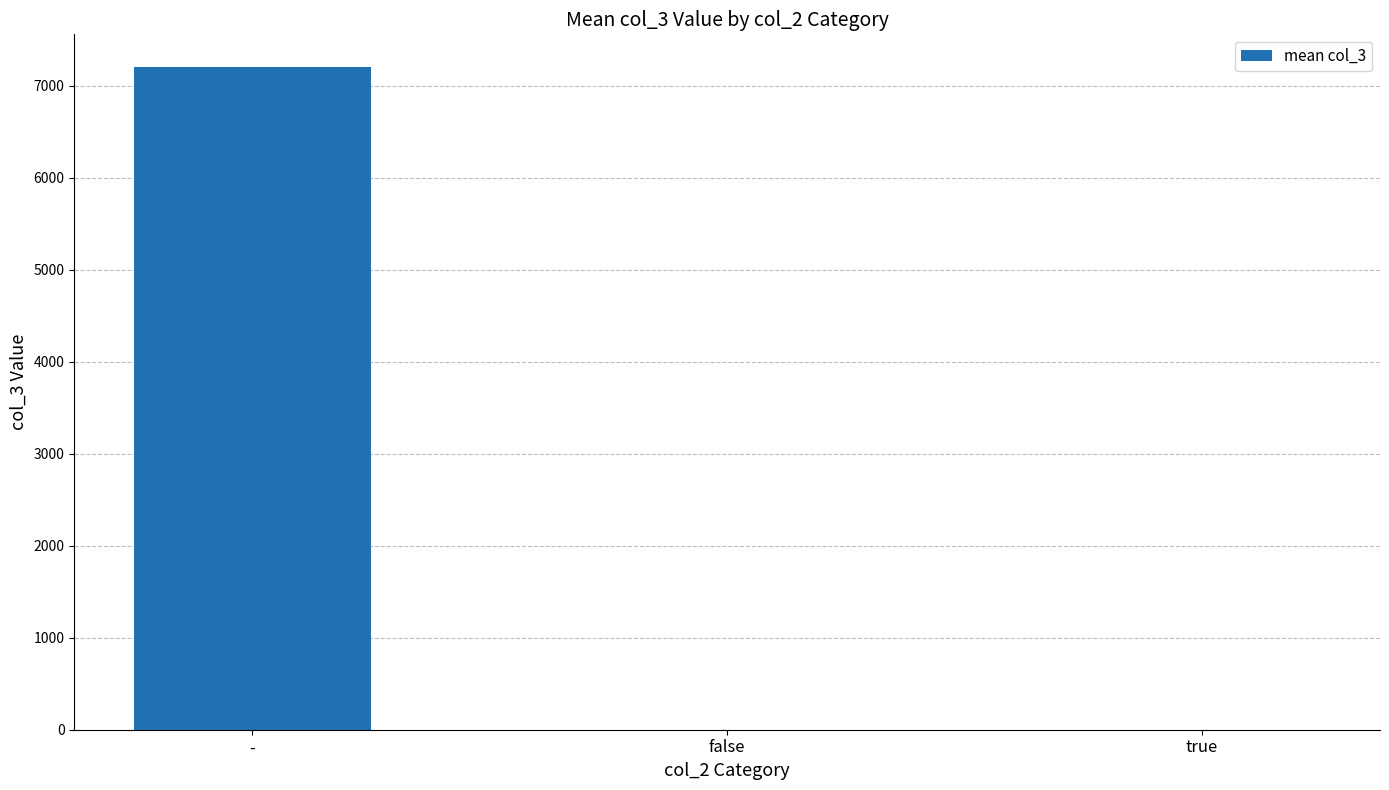

Reading right to left, what are all the values shown in this chart?

0.5	0.5	7200.2